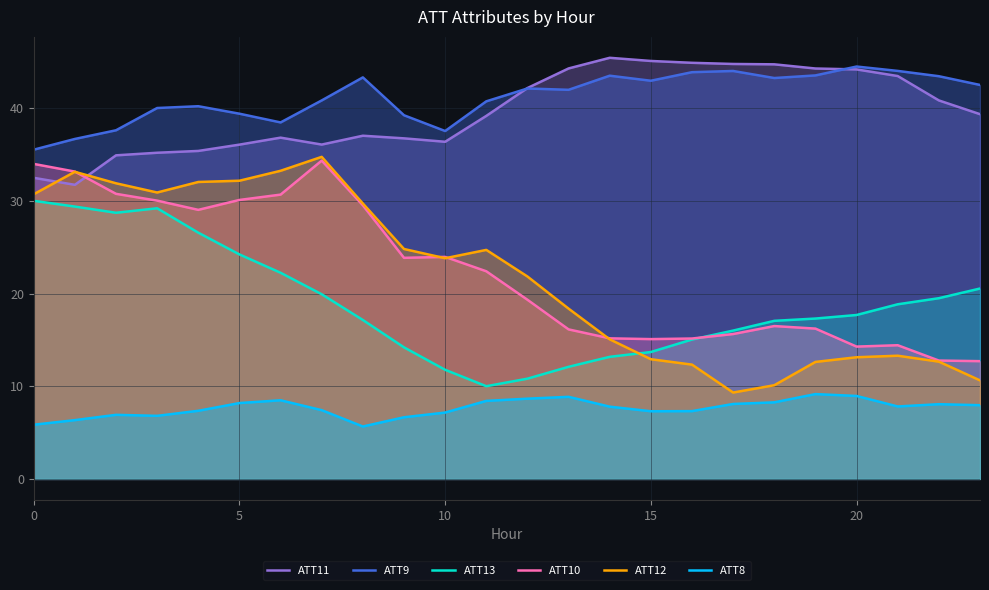

True or false: ATT10 has a value of 3.3 at 18.

False